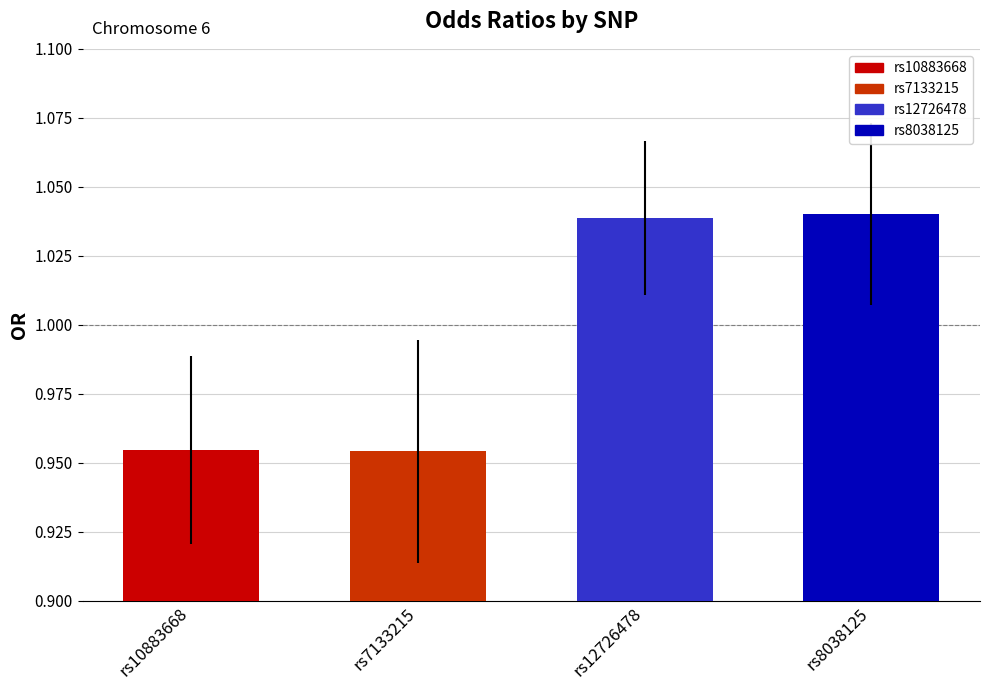

Between rs8038125 and rs7133215, which is larger?

rs8038125